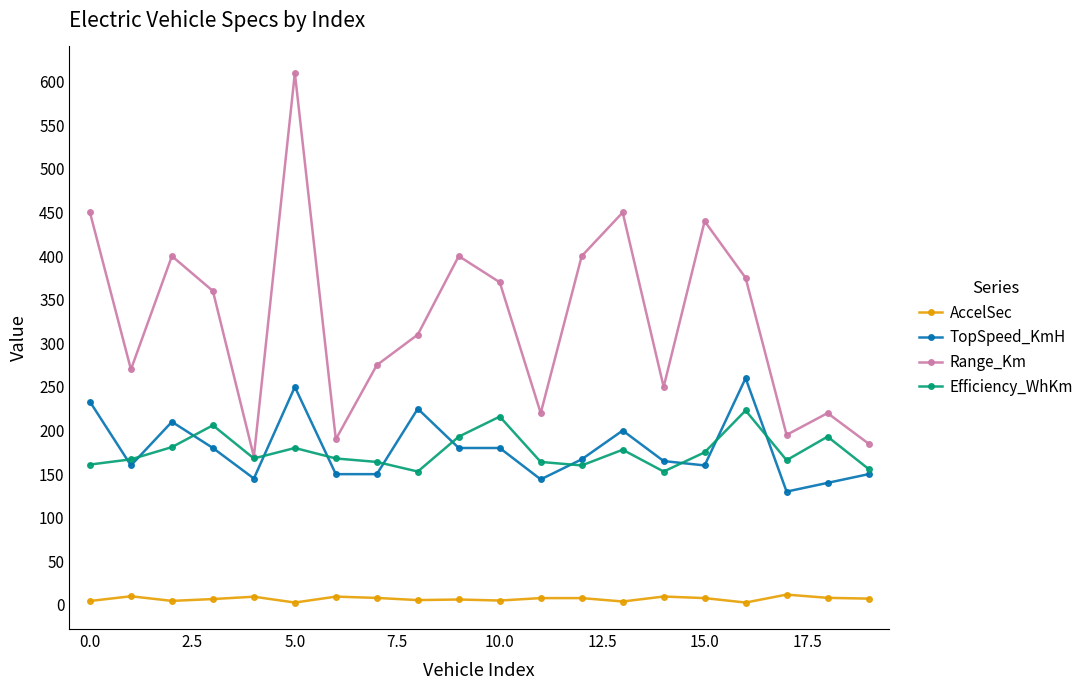

List the series in order of their peak value, highest first.

Range_Km, TopSpeed_KmH, Efficiency_WhKm, AccelSec